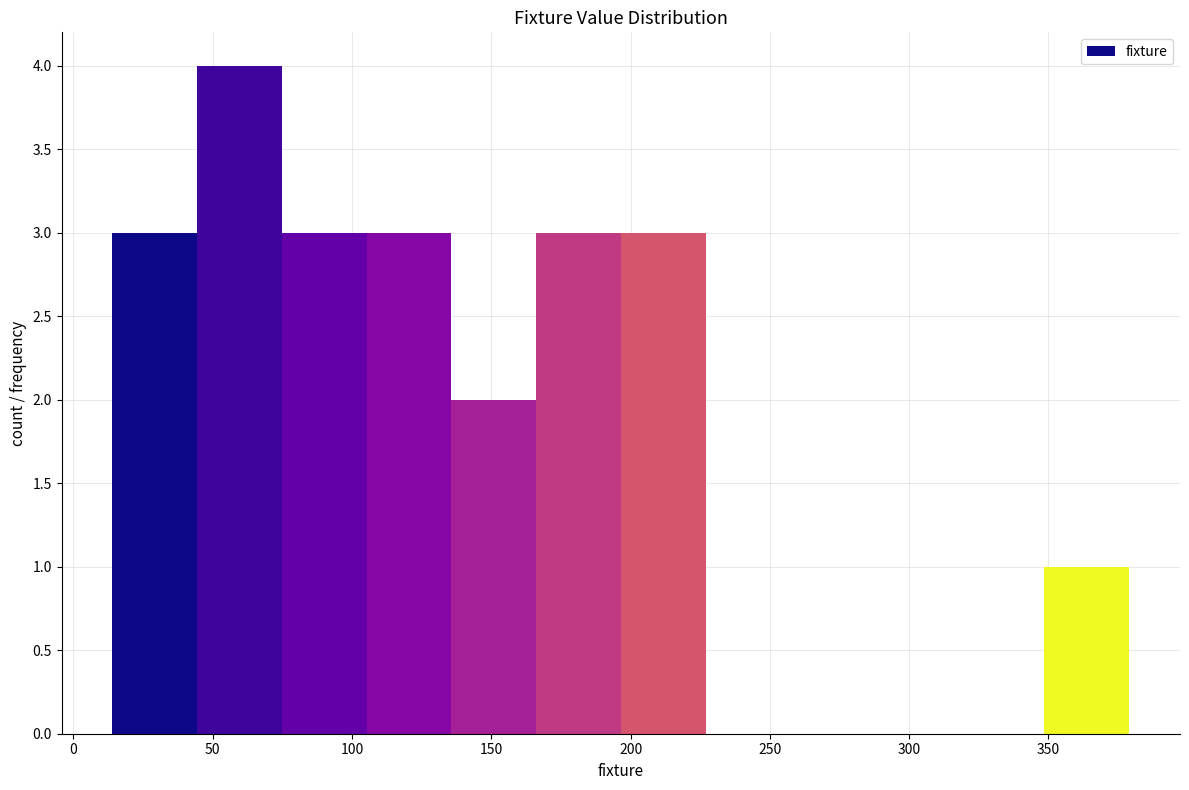

Reading left to right, list every bar in this chart as the range it spans on the x-axis followed by its height. Neither the bar edges nor the heights are printed on the chart, so give them approximately, as read against the axes.

15 to 45: 3
45 to 75: 4
75 to 105: 3
105 to 135: 3
135 to 165: 2
165 to 195: 3
195 to 225: 3
225 to 255: 0
255 to 290: 0
290 to 320: 0
320 to 350: 0
350 to 380: 1